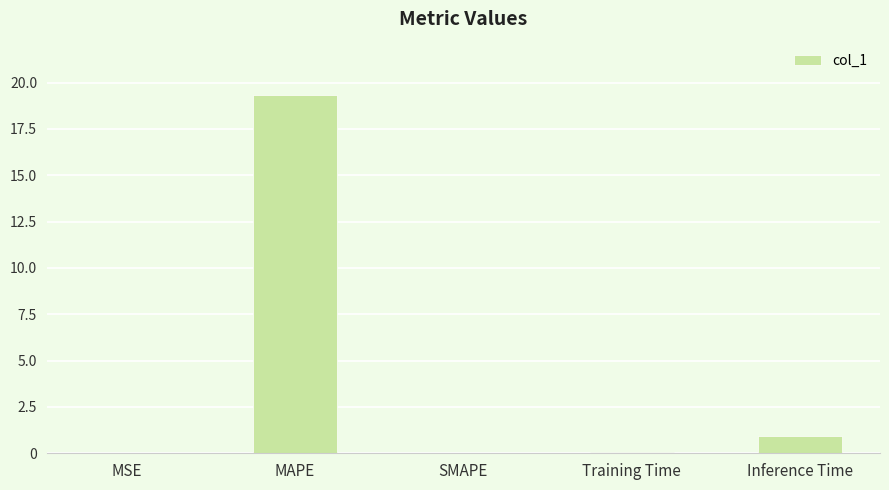

What is the sum of the values at Inference Time and SMAPE?

0.9